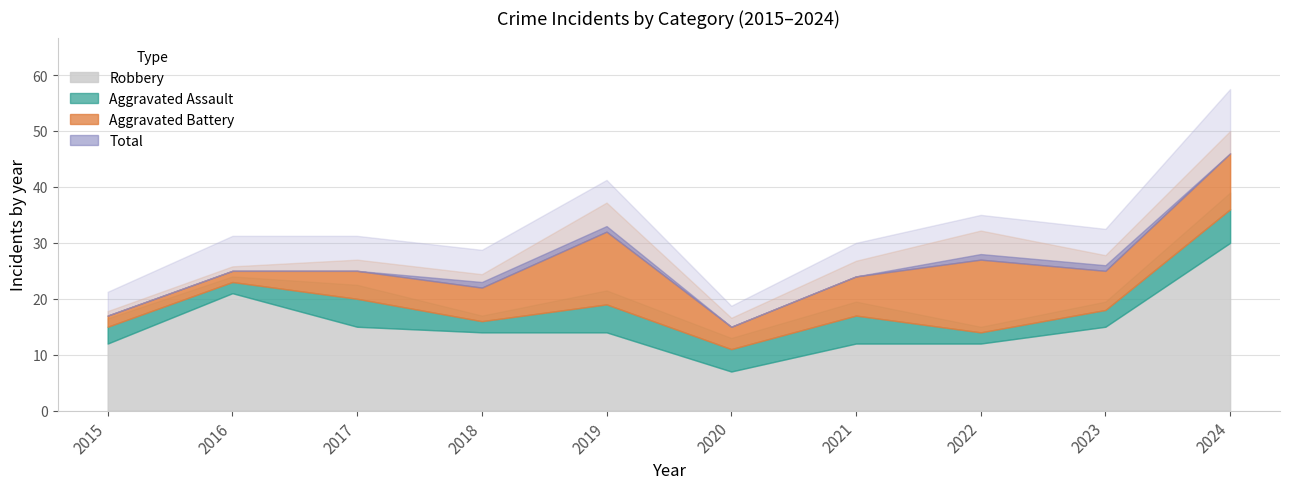

Reading left to right, transcribe all the data shown in this chart.

Aggravated Assault: 3	2	5	2	5	4	5	2	3	6
Aggravated Battery: 2	2	5	6	13	4	7	13	7	10
Robbery: 12	21	15	14	14	7	12	12	15	30
Total: 17	25	25	23	33	15	24	28	26	46